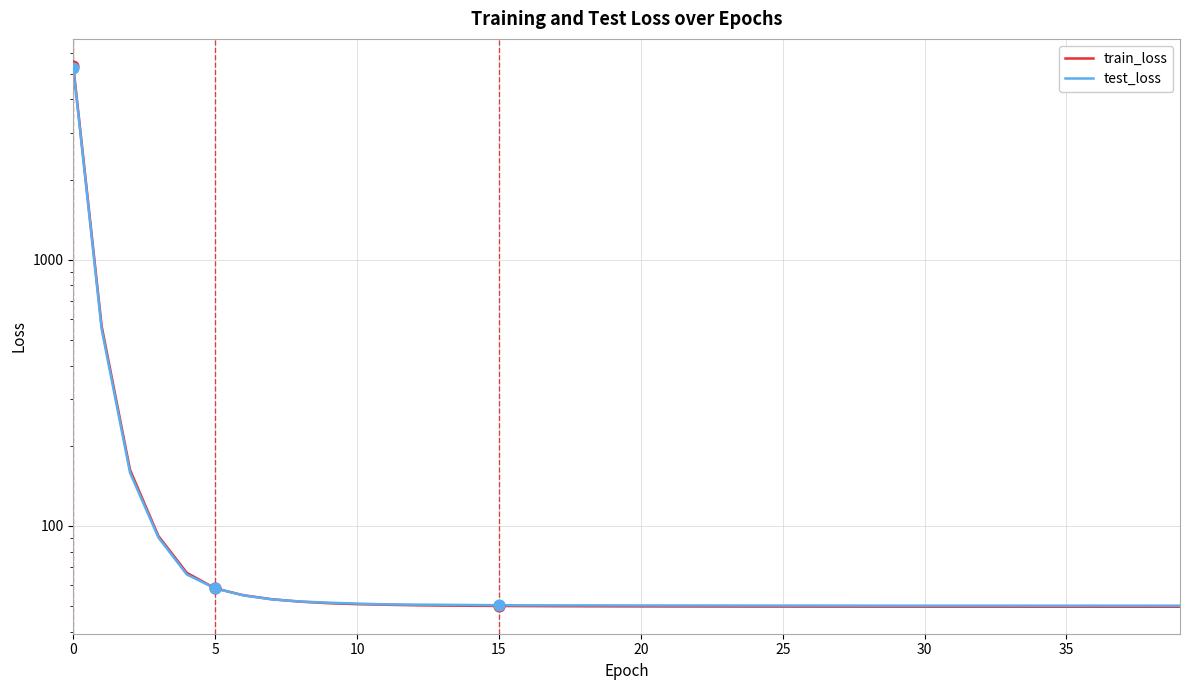

Is the value of test_loss at 27 greater than the value of train_loss at 19?

Yes